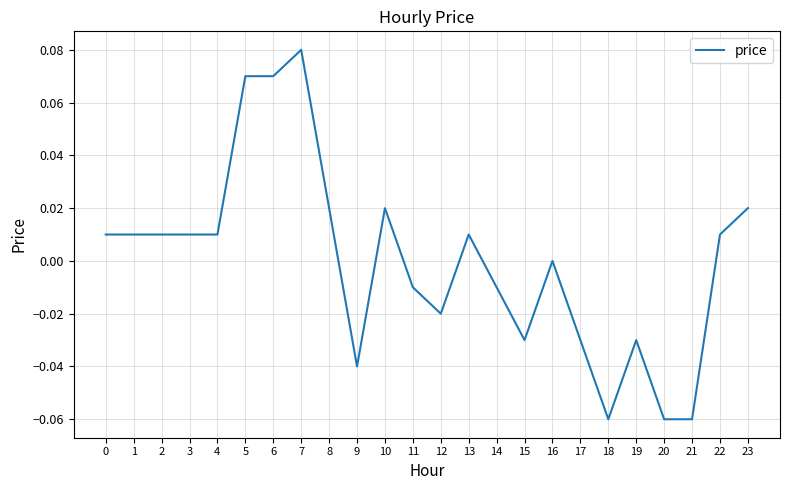

The chart shows a value of -0.0 at 19. True or false?

True